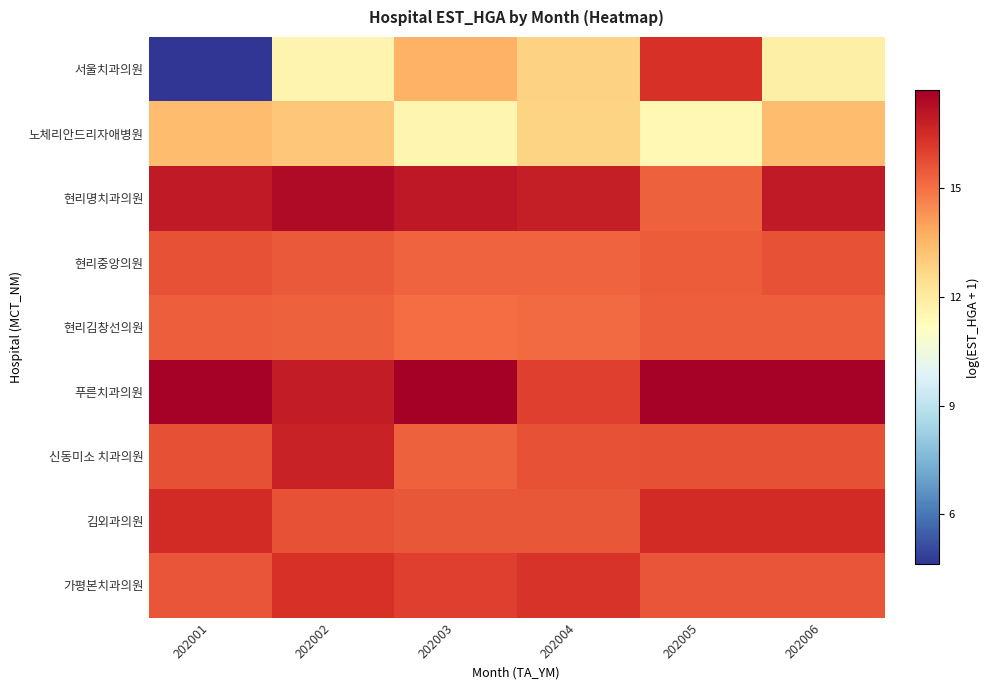

Reading right to left, what are all the values shown in this chart?

서울치과의원: 202006=11.8	202005=16.4	202004=12.8	202003=13.7	202002=11.6	202001=4.6
노체리안드리자애병원: 202006=13.4	202005=11.5	202004=12.8	202003=11.6	202002=13.1	202001=13.4
현리명치과의원: 202006=16.9	202005=15.3	202004=16.8	202003=17.0	202002=17.4	202001=16.9
현리중앙의원: 202006=15.6	202005=15.4	202004=15.3	202003=15.3	202002=15.5	202001=15.6
현리김창선의원: 202006=15.4	202005=15.4	202004=15.1	202003=15.1	202002=15.4	202001=15.4
푸른치과의원: 202006=17.6	202005=17.6	202004=16.0	202003=17.7	202002=16.9	202001=17.6
신동미소 치과의원: 202006=15.7	202005=15.7	202004=15.7	202003=15.3	202002=16.8	202001=15.7
김외과의원: 202006=16.5	202005=16.5	202004=15.5	202003=15.5	202002=15.6	202001=16.5
가평본치과의원: 202006=15.6	202005=15.6	202004=16.3	202003=16.1	202002=16.4	202001=15.6